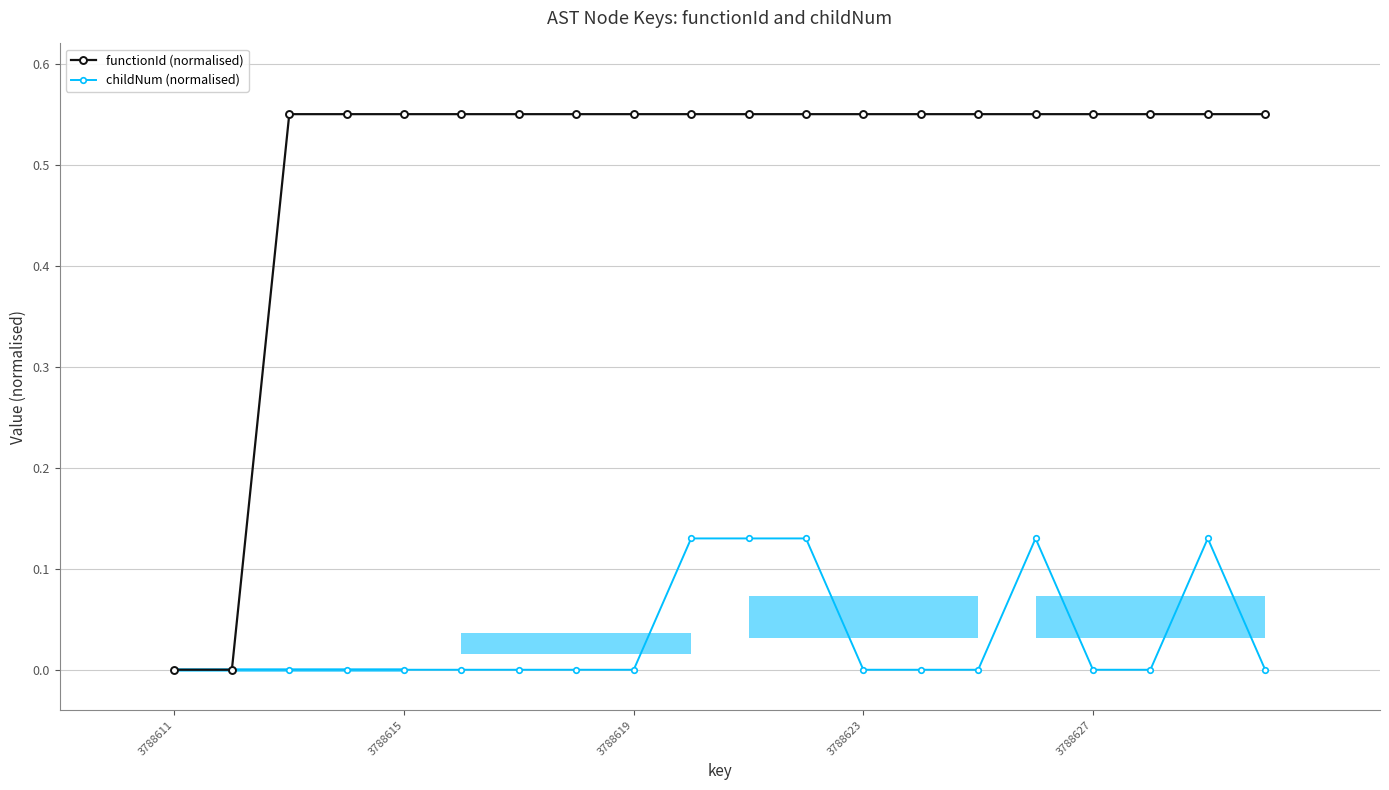

What is the value of the functionId (normalised) point at the 12th from the left?

0.6